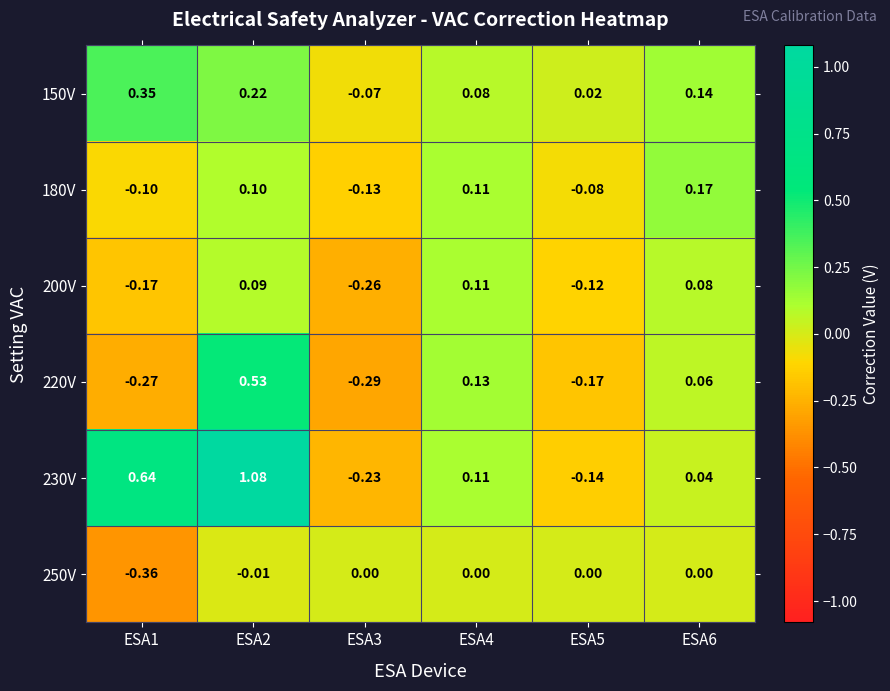

Which series has the widest spread of values?

230V